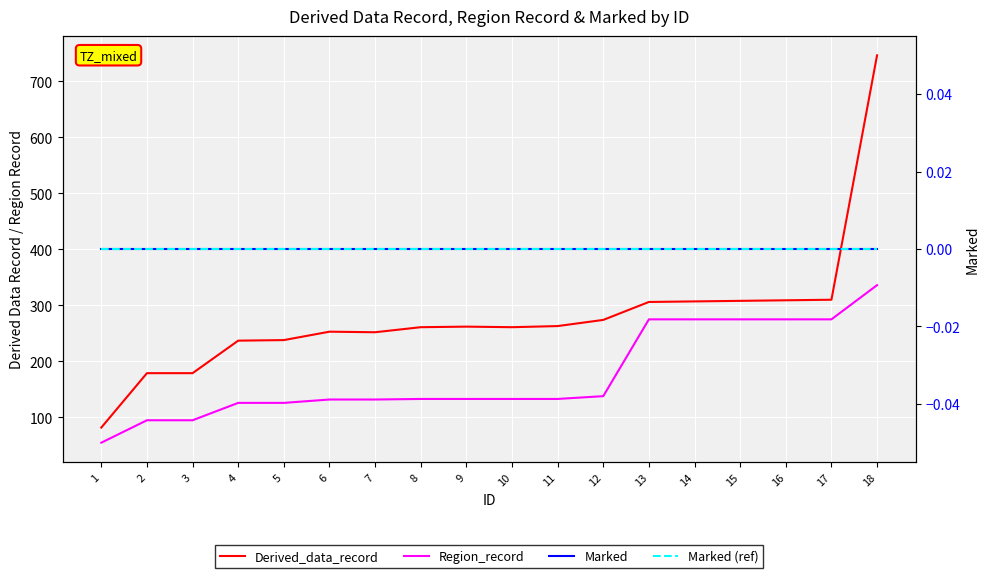

List the series in order of their peak value, highest first.

Derived_data_record, Region_record, Marked, Marked (ref)